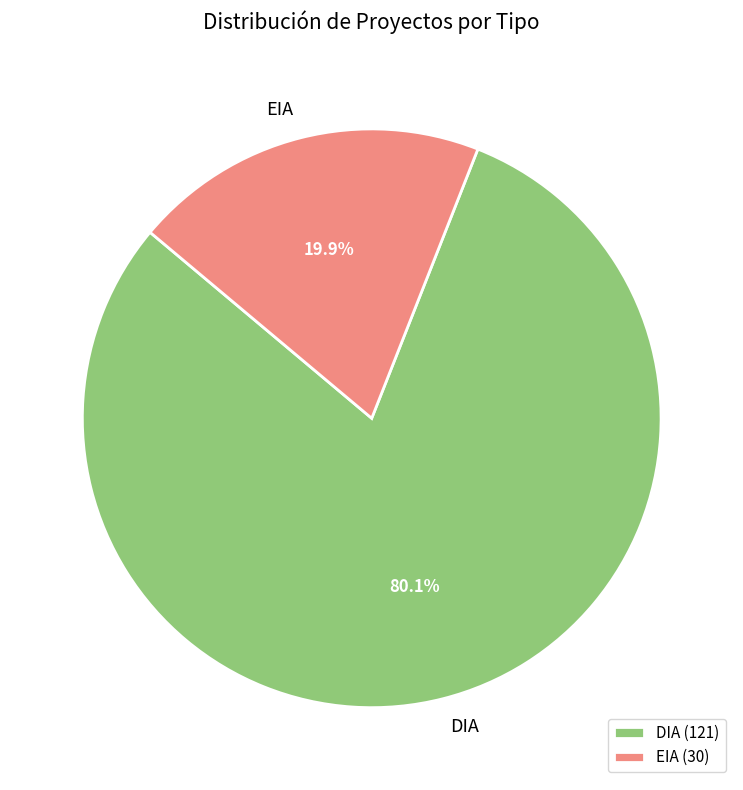

Do EIA and DIA together represent more than half of the pie?

Yes